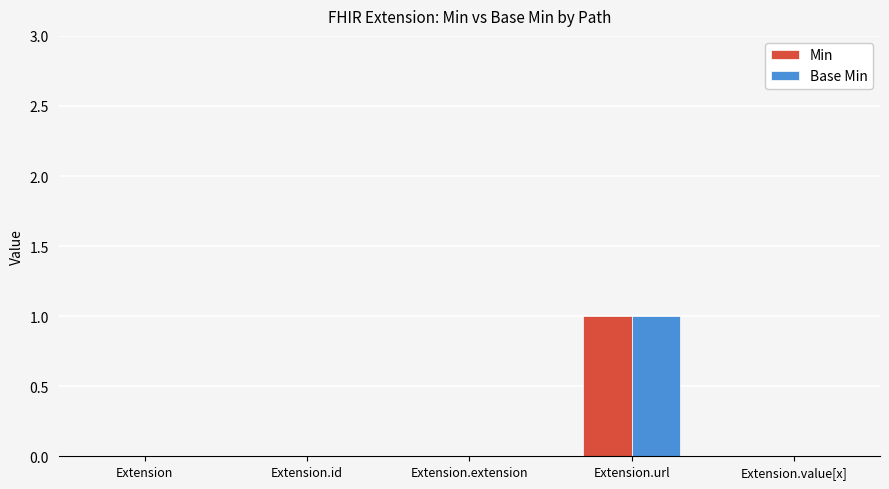

At which label does Base Min reach its peak?

Extension.url